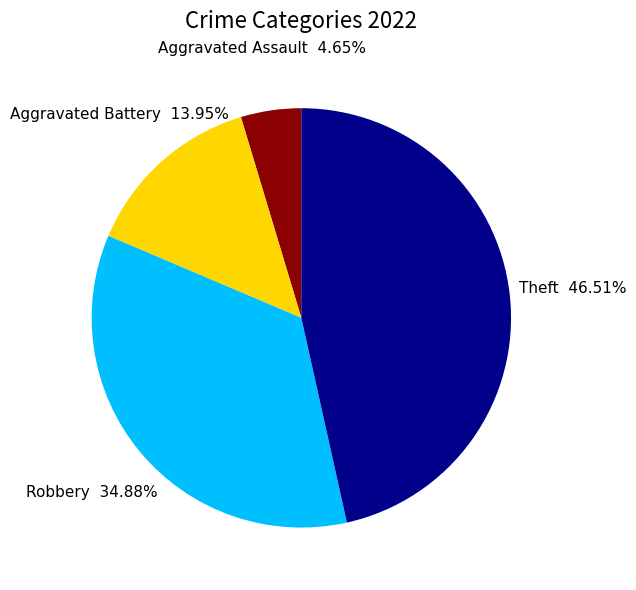

How many segments does this pie chart have?

4